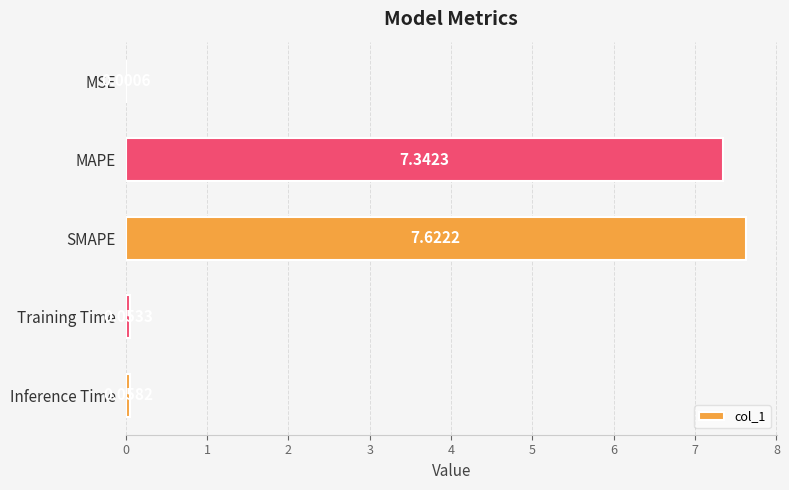

What is the sum of all values?

15.1